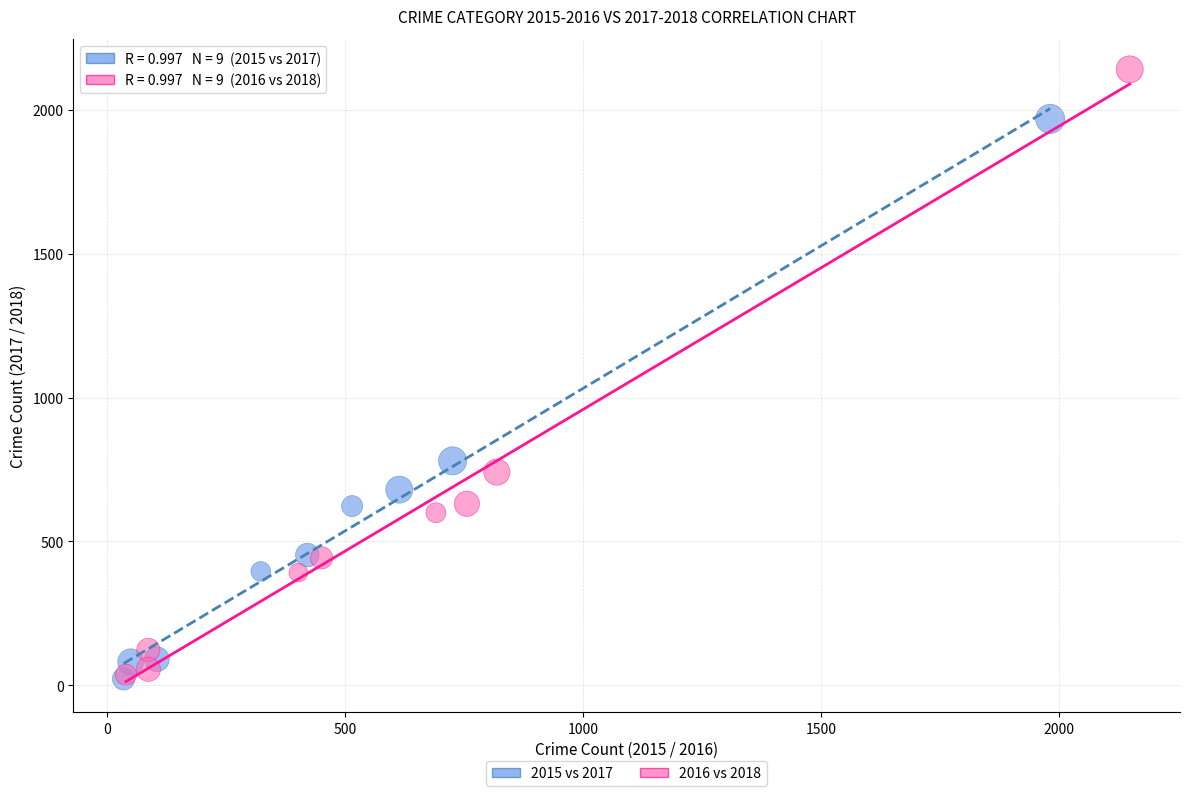

Which series reaches the maximum Y coordinate?

2016 vs 2018